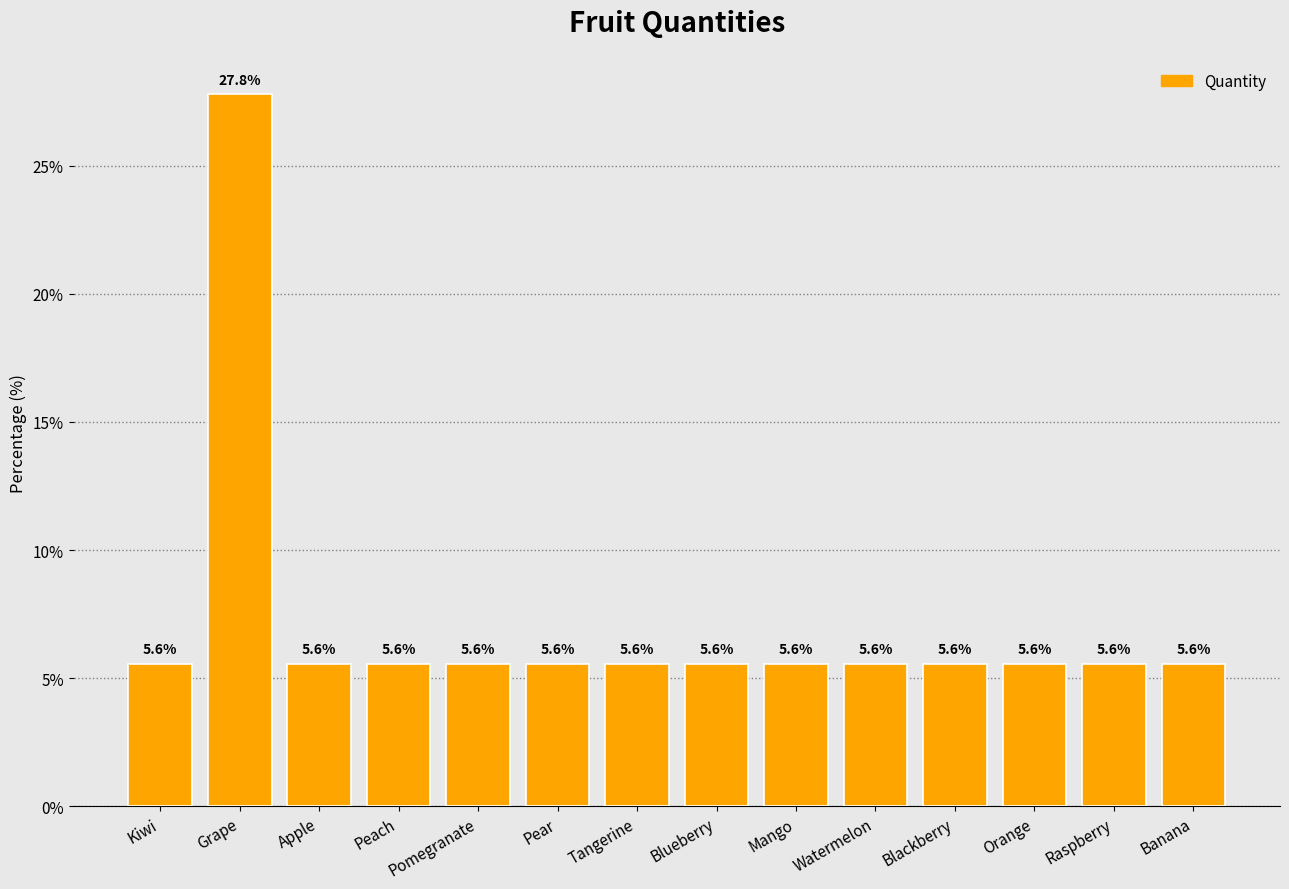

What is the ratio of the value at Banana to the value at Mango?

1.0